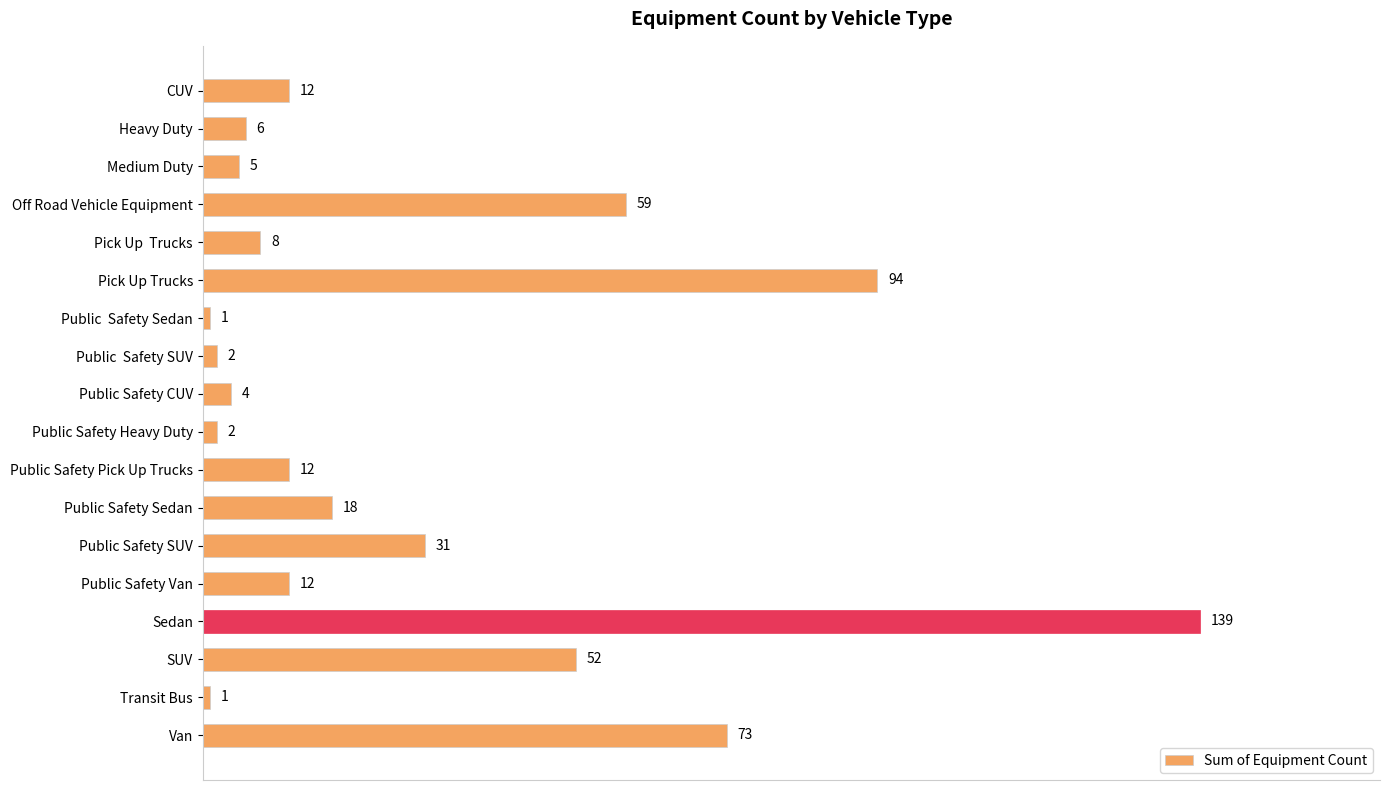

How many bars are there in total?

18